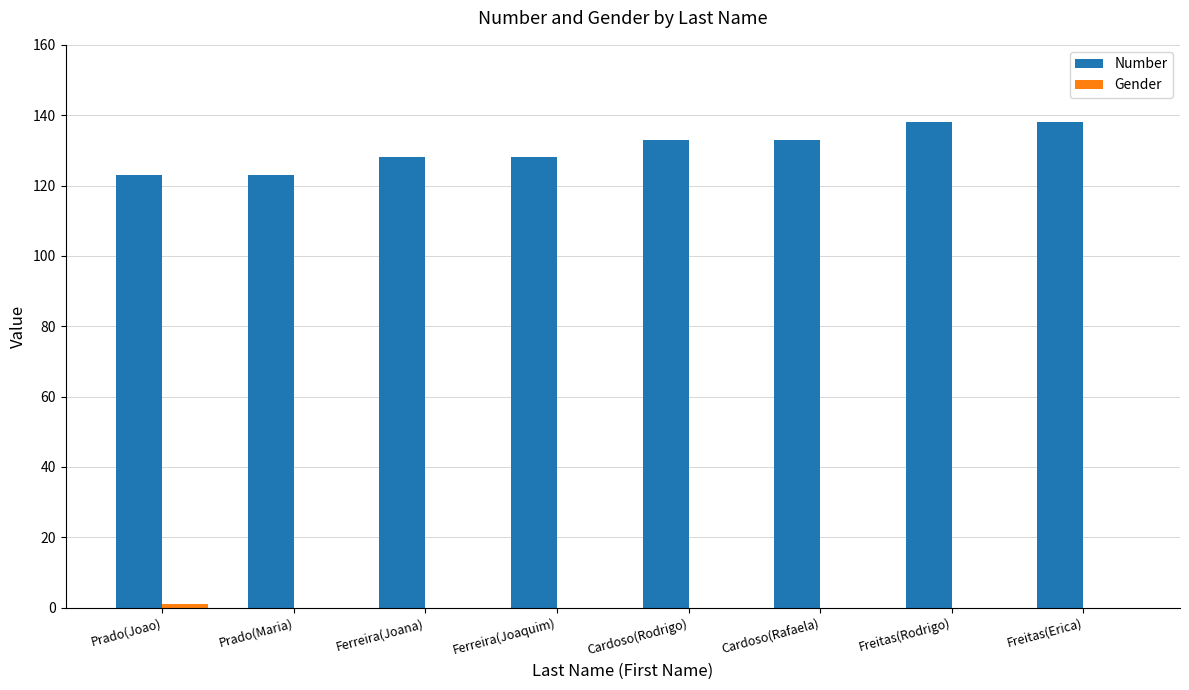

What is the sum of all Number values?

1044